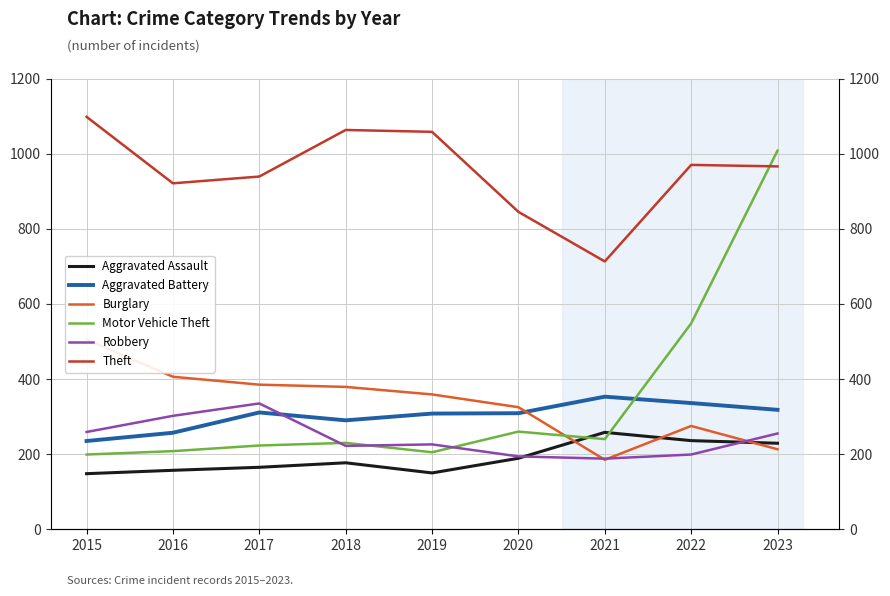

True or false: Theft has more than 0 interior local peaks.

True